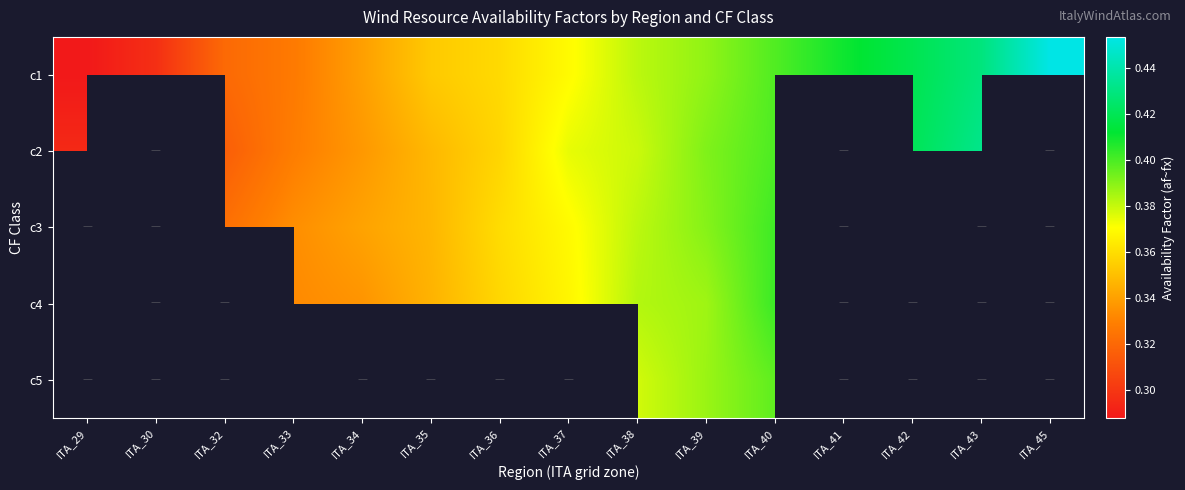

Which category has the highest value in the c1 series?

ITA_45